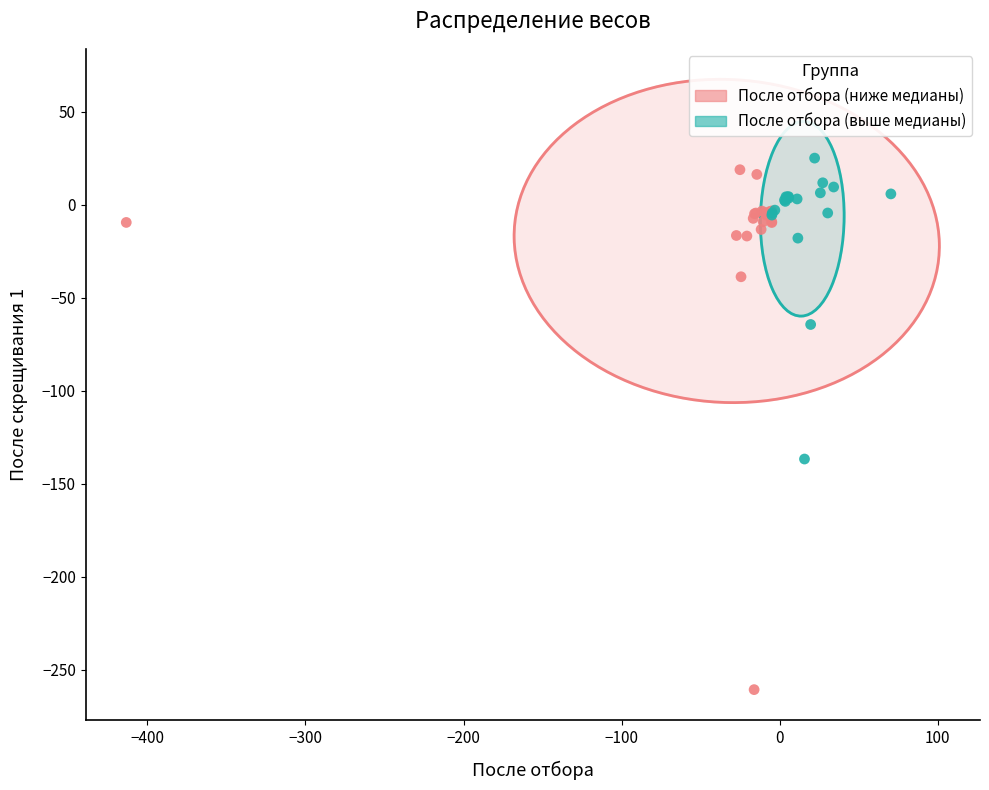

Which series reaches the minimum Y coordinate?

После отбора (ниже медианы)